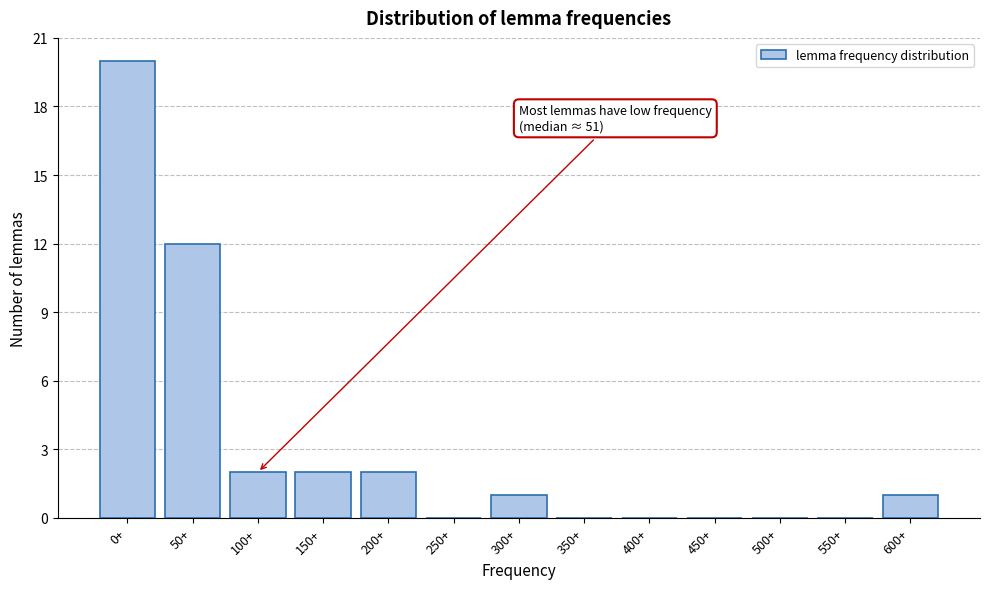

Reading left to right, extract all data points from this chart.

0+=20	50+=12	100+=2	150+=2	200+=2	250+=0	300+=1	350+=0	400+=0	450+=0	500+=0	550+=0	600+=1